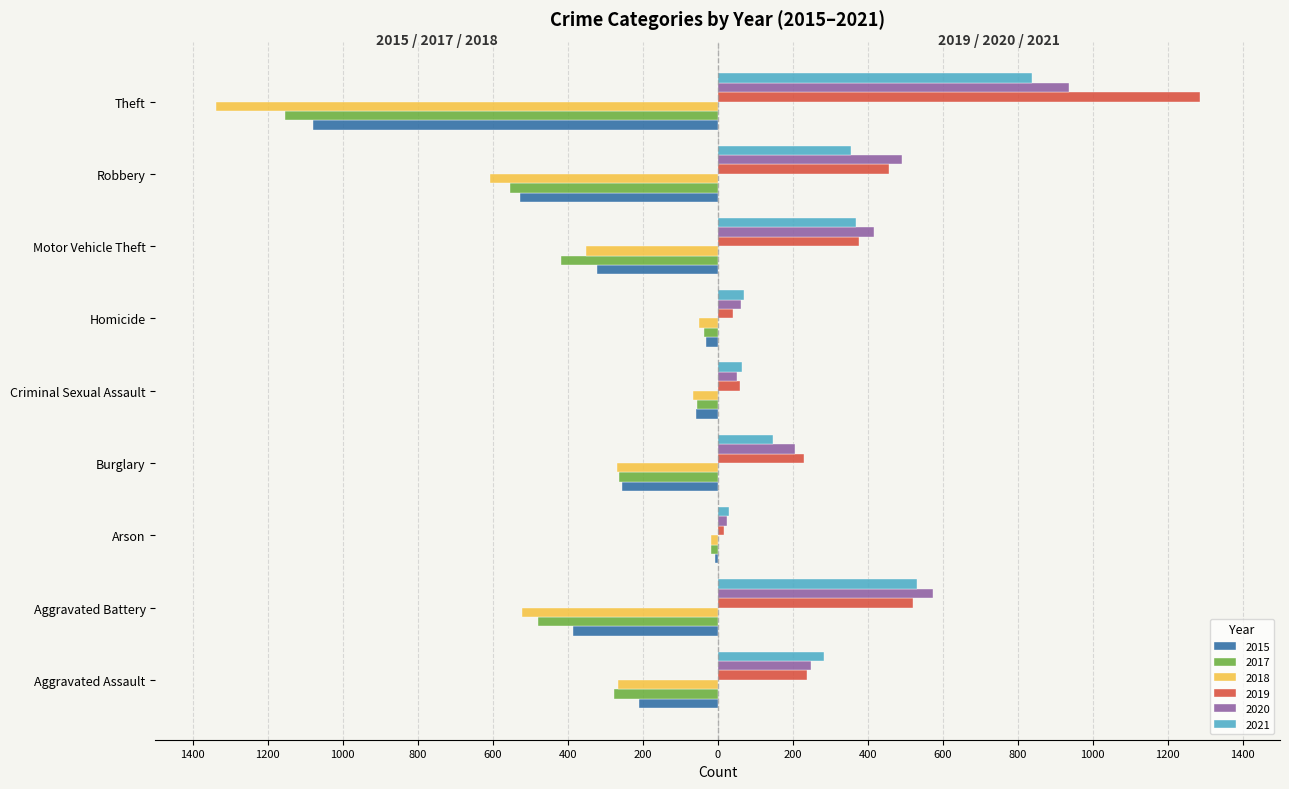

Reading left to right, list all the values displayed in this chart.

2015: Aggravated Assault=-210	Aggravated Battery=-387	Arson=-7	Burglary=-256	Criminal Sexual Assault=-58	Homicide=-32	Motor Vehicle Theft=-321	Robbery=-527	Theft=-1079
2017: Aggravated Assault=-276	Aggravated Battery=-480	Arson=-18	Burglary=-264	Criminal Sexual Assault=-55	Homicide=-37	Motor Vehicle Theft=-419	Robbery=-553	Theft=-1155
2018: Aggravated Assault=-265	Aggravated Battery=-522	Arson=-19	Burglary=-269	Criminal Sexual Assault=-65	Homicide=-49	Motor Vehicle Theft=-350	Robbery=-608	Theft=-1338
2019: Aggravated Assault=238	Aggravated Battery=521	Arson=17	Burglary=229	Criminal Sexual Assault=60	Homicide=40	Motor Vehicle Theft=376	Robbery=458	Theft=1287
2020: Aggravated Assault=249	Aggravated Battery=575	Arson=26	Burglary=207	Criminal Sexual Assault=51	Homicide=63	Motor Vehicle Theft=418	Robbery=491	Theft=938
2021: Aggravated Assault=284	Aggravated Battery=531	Arson=29	Burglary=147	Criminal Sexual Assault=64	Homicide=69	Motor Vehicle Theft=369	Robbery=356	Theft=839